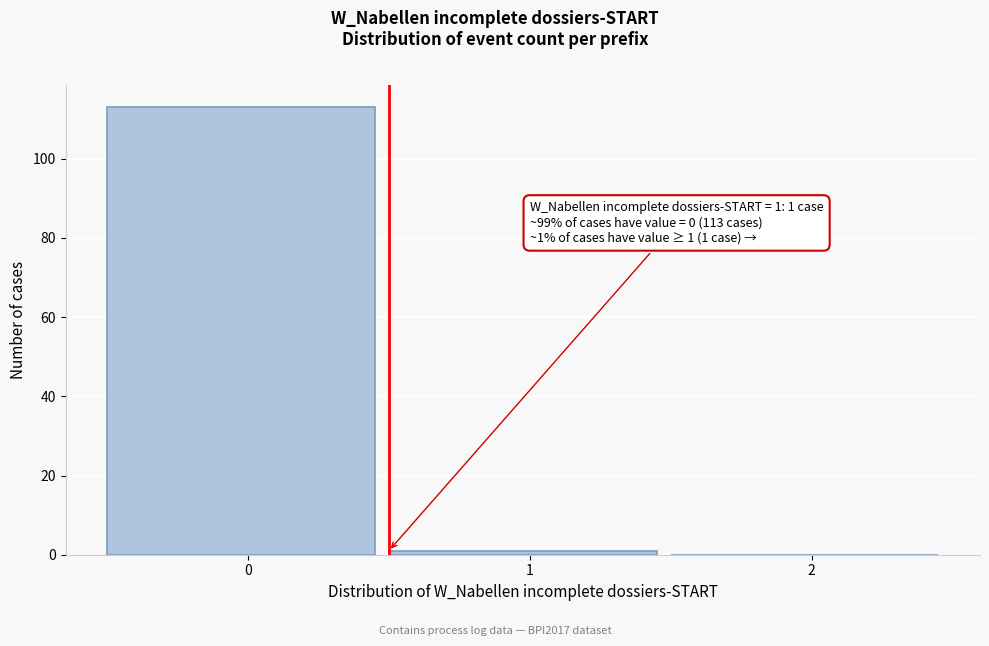

Reading left to right, extract all data points from this chart.

0=113	1=1	2=0